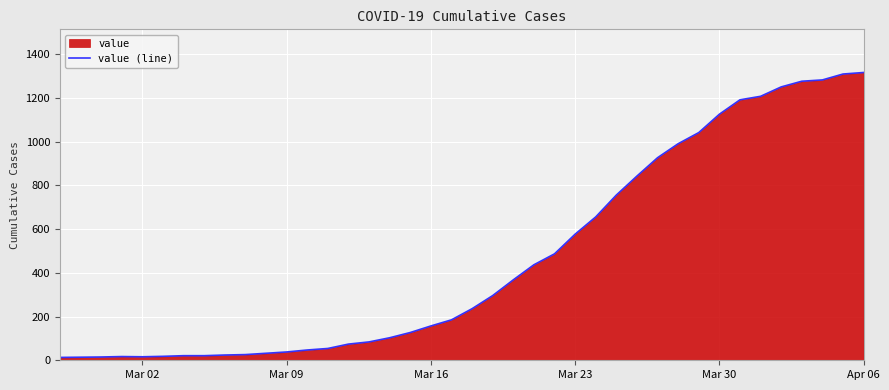

What is the maximum value shown in the chart?

1317